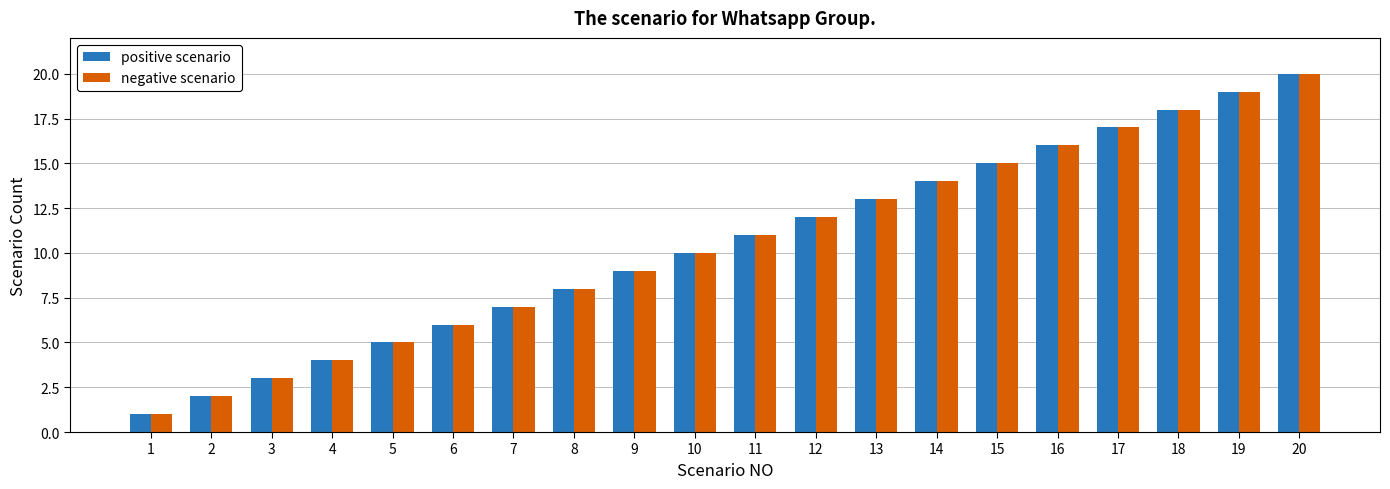

The negative scenario series shows 4 at 6. True or false?

False